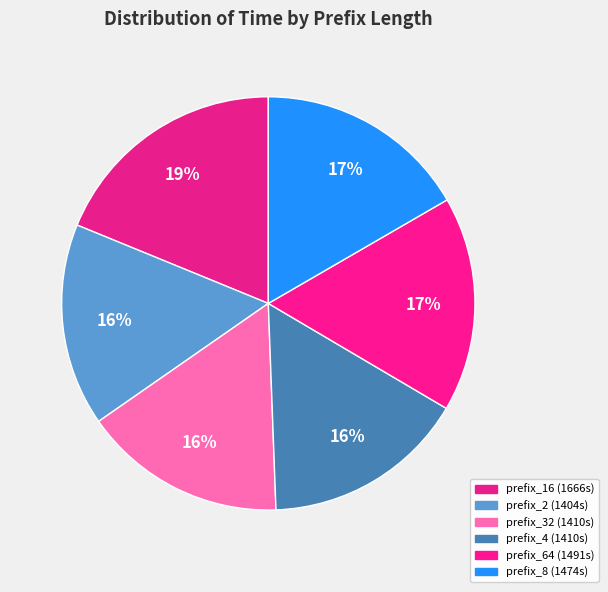

Count the number of slices in the pie.

6